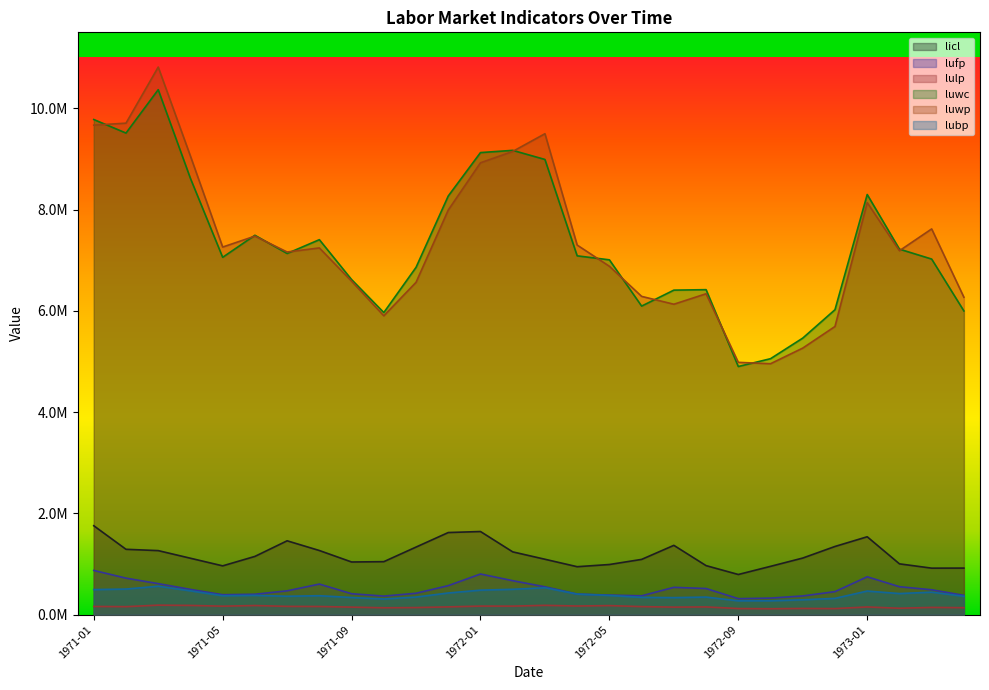

True or false: lulp and lufp cross at least once.

False